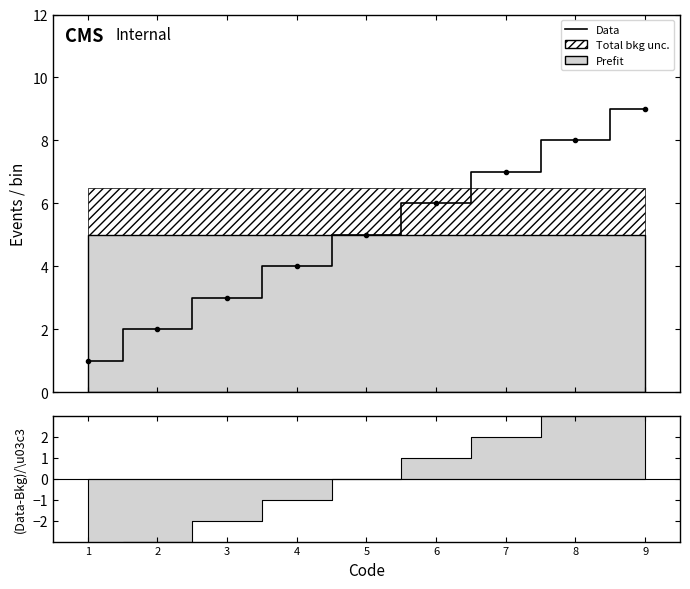

Approximately how many times larger is the value at 3 compared to 2?

1.5